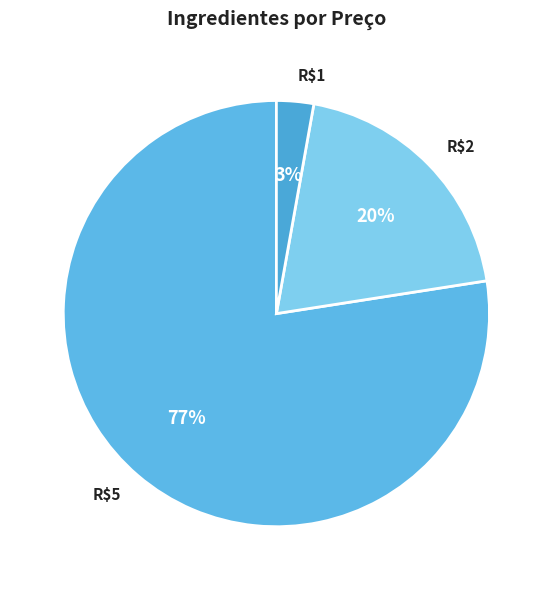

What percentage is the R$5 slice, to the nearest percent?

77%